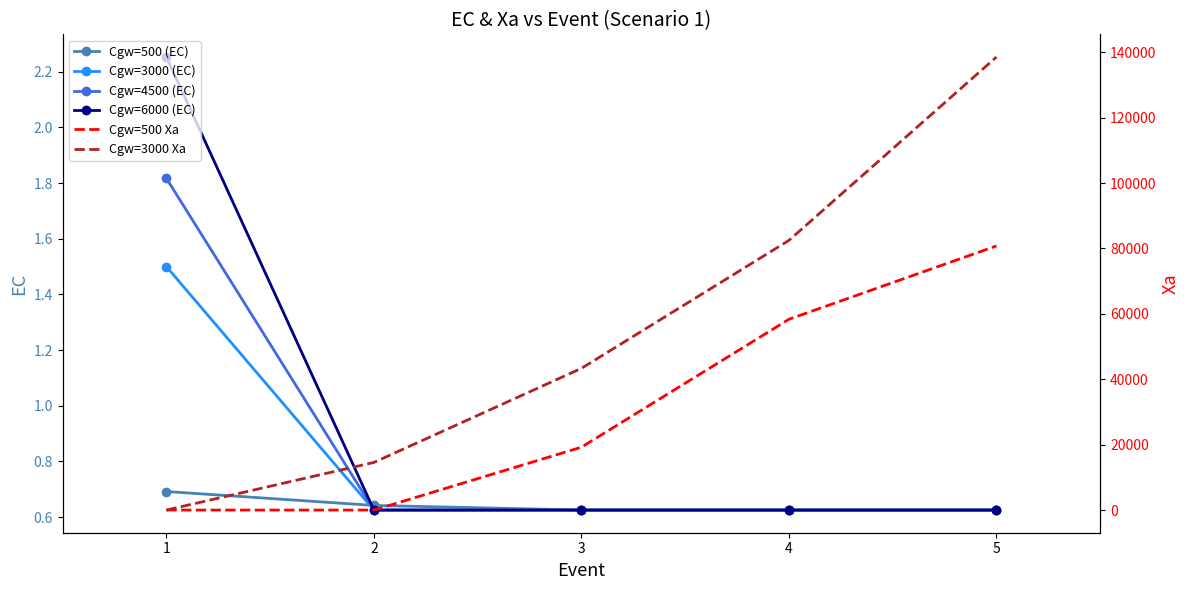

What is the value of the Cgw=6000 (EC) point at the 2nd from the left?

0.6